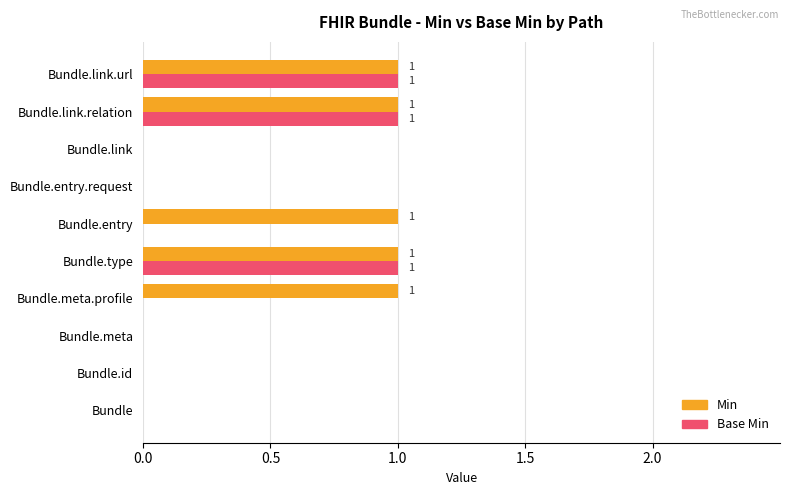

What is the sum of all Base Min values?

3